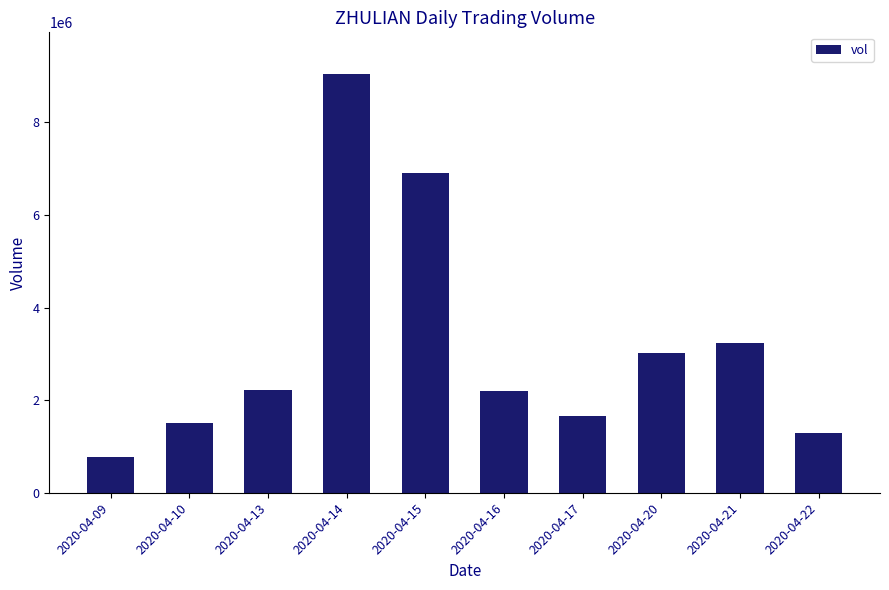

The value at 2020-04-21 is 3232600. True or false?

True